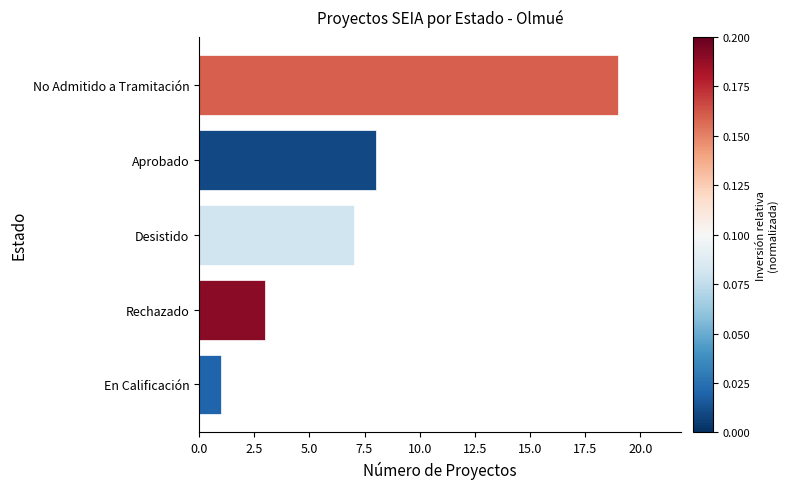

Which category has the lowest value across all series?

En Calificación